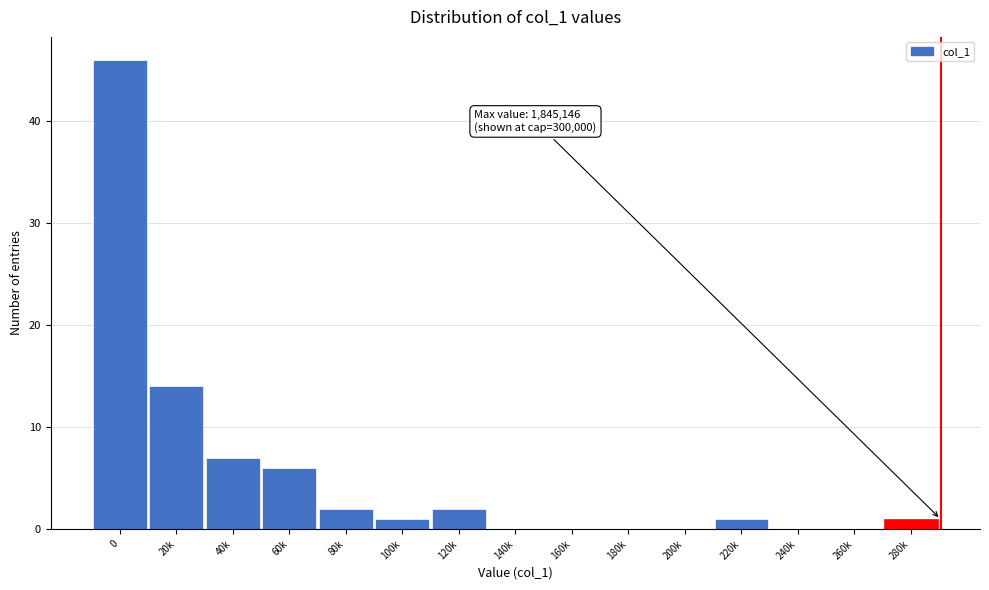

Reading right to left, extract all data points from this chart.

280k=1	260k=0	240k=0	220k=1	200k=0	180k=0	160k=0	140k=0	120k=2	100k=1	80k=2	60k=6	40k=7	20k=14	0=46